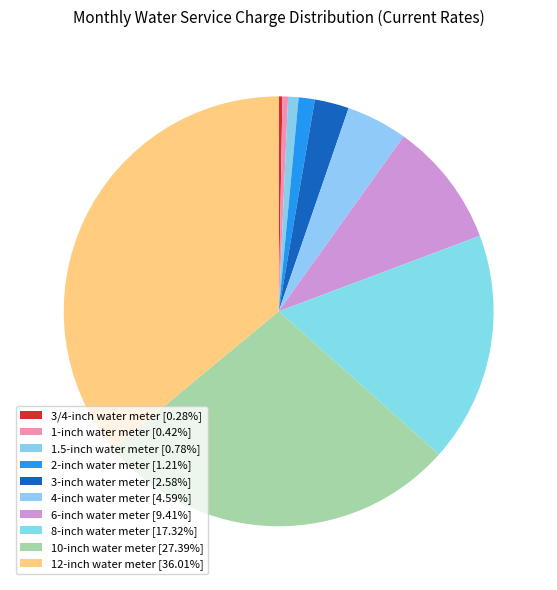

Which category has the smallest portion of the pie?

3/4-inch water meter